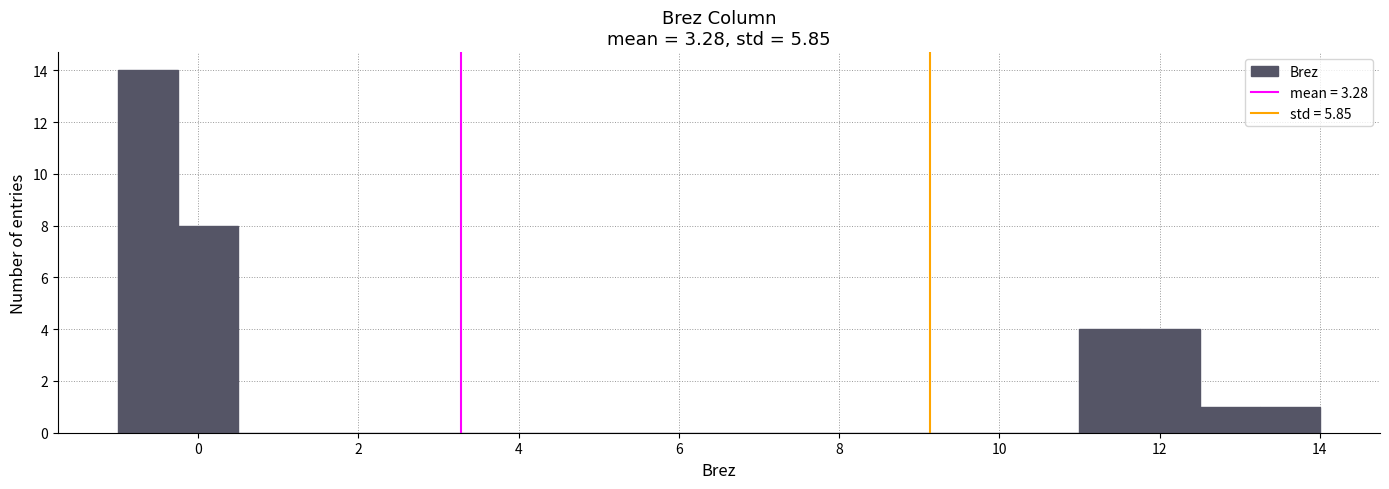

Around what value on the x-axis is the tallest bar? Give the approximate position of its centre, as read against the axis.

-0.6